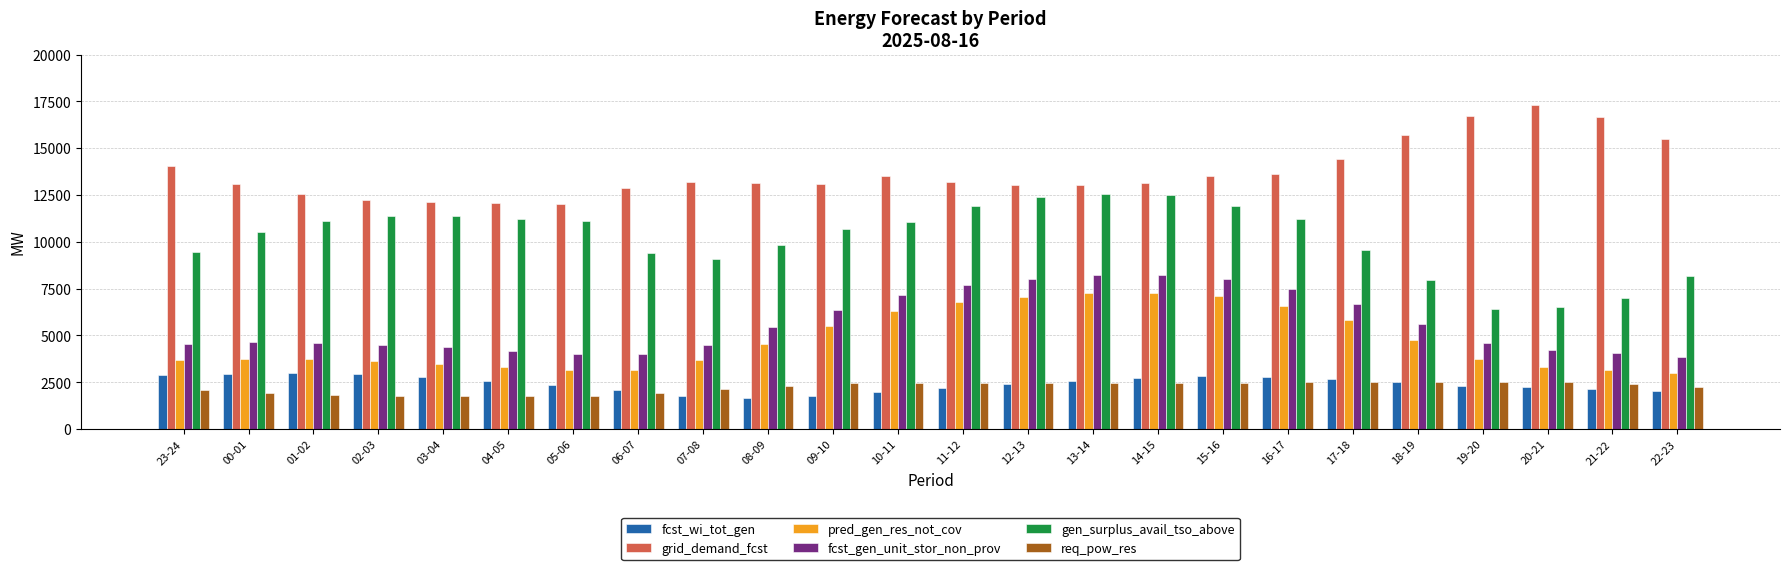

What is the smallest value displayed?

1651